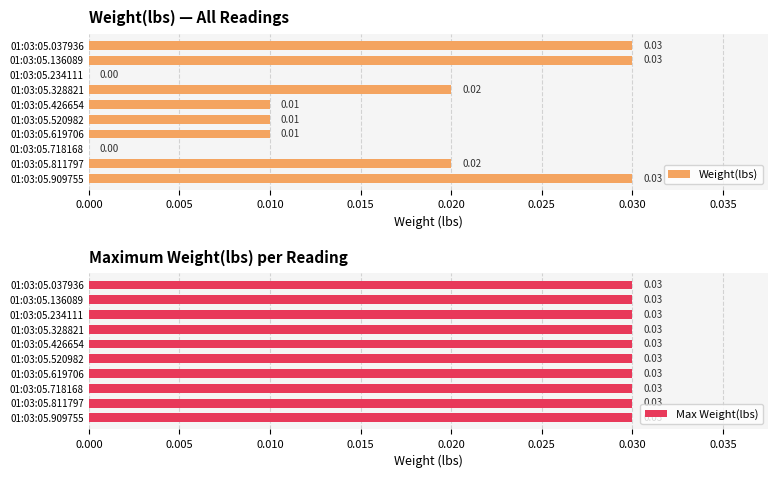

How many values in Weight(lbs) are above zero?

8